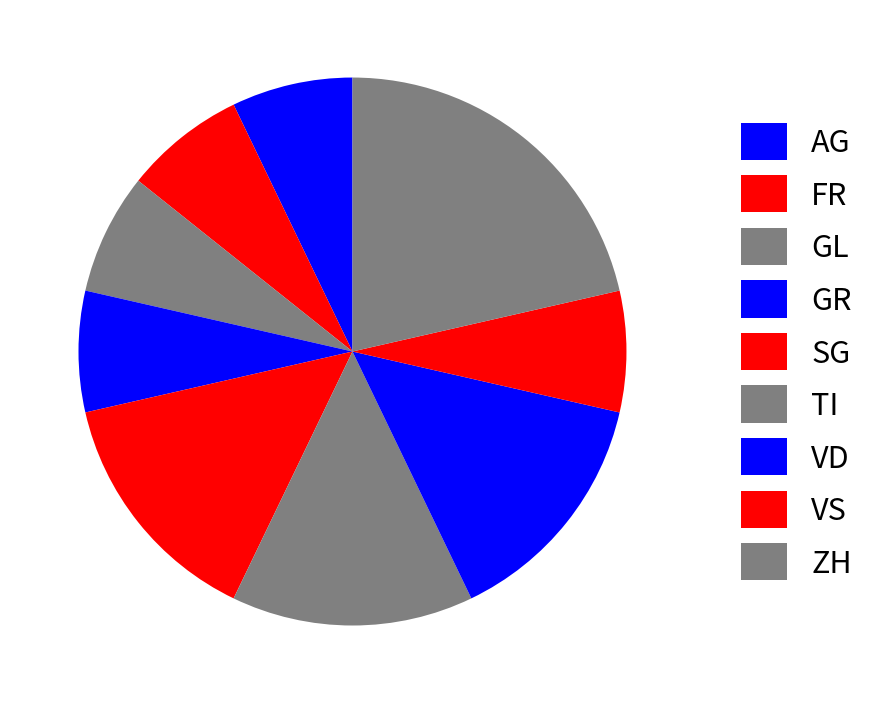

Which has a higher value, SG or TI?

SG